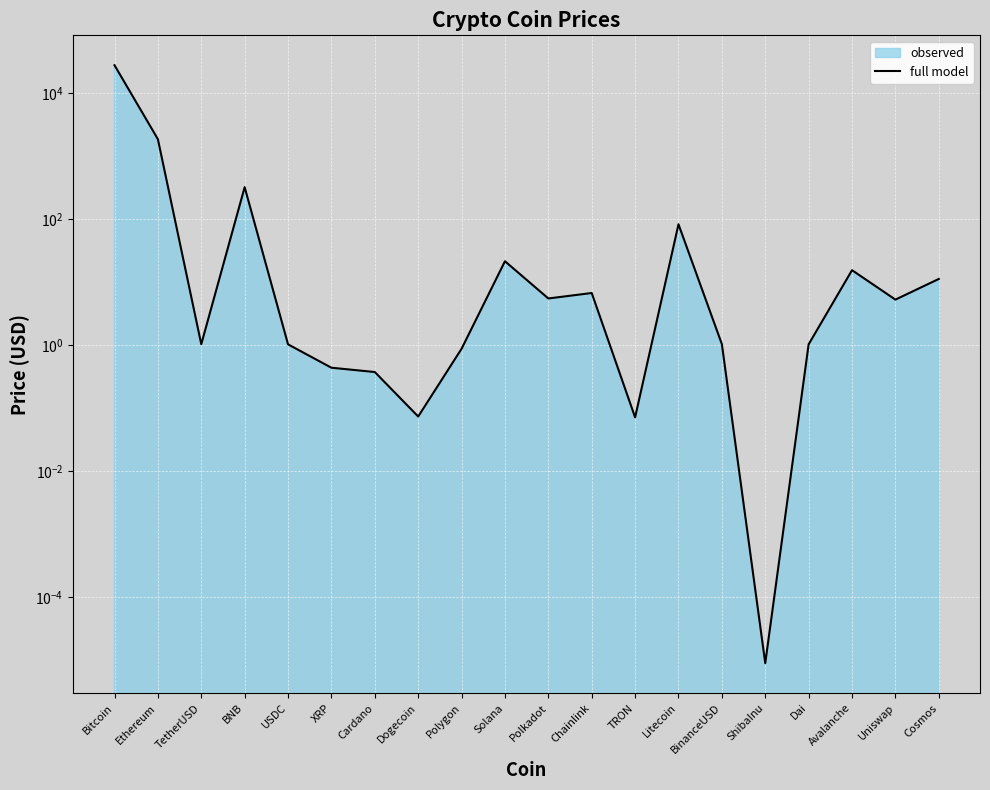

What is the maximum value shown in the chart?

27359.3